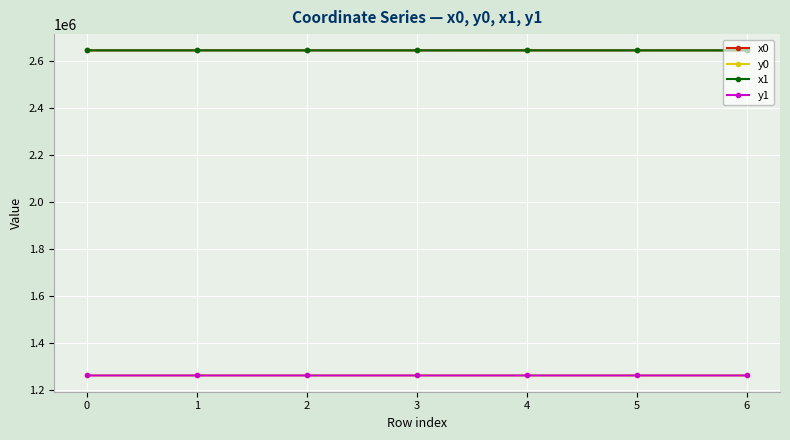

What is the value of the x1 point at the 1st from the left?

2643237.5